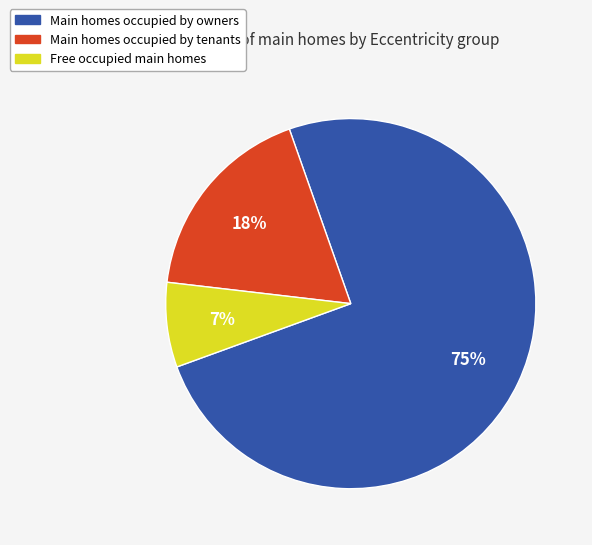

Count the number of slices in the pie.

3